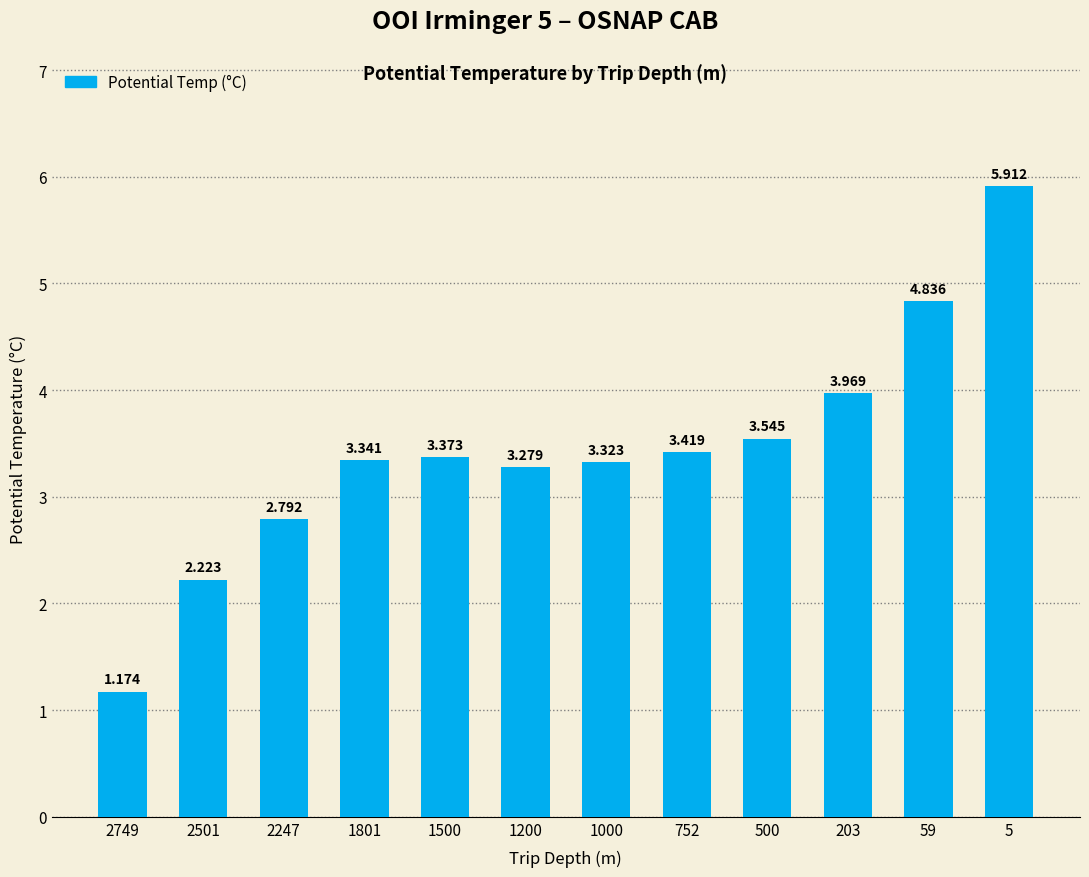

How many series are shown in this chart?

1